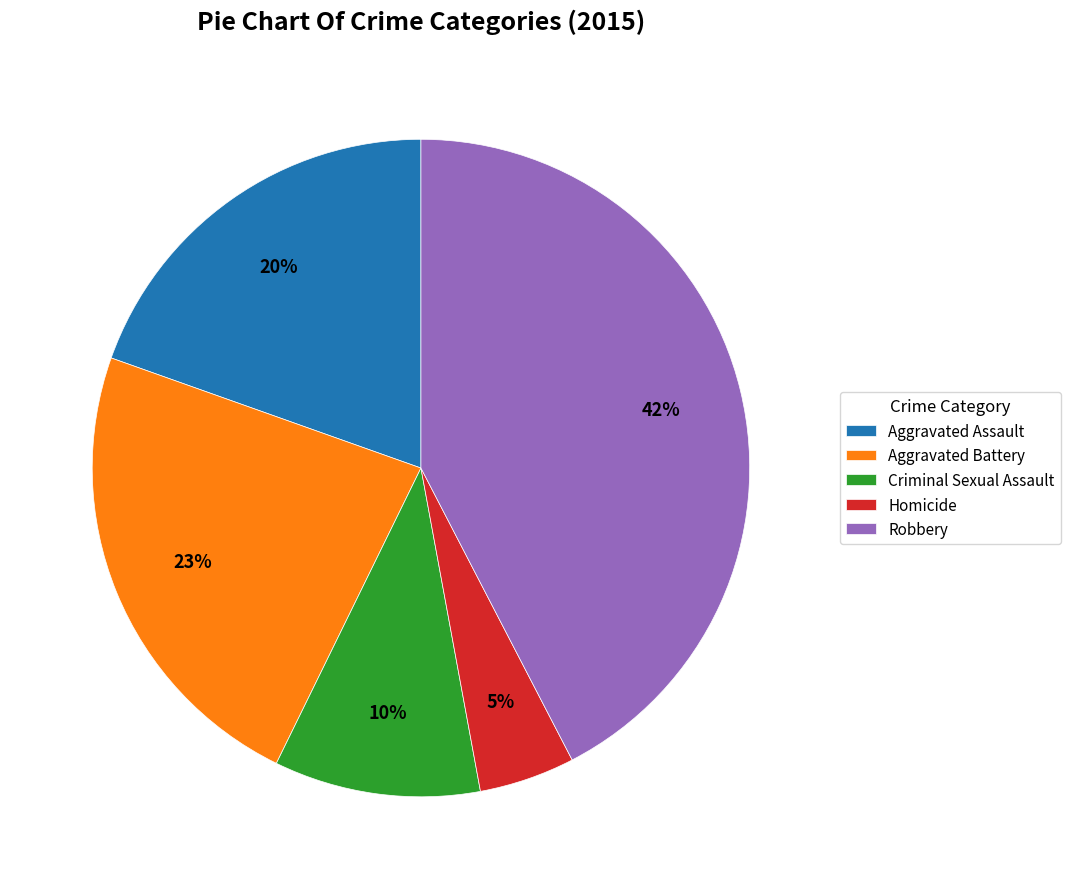

To the nearest percent, what portion does Homicide represent?

5%